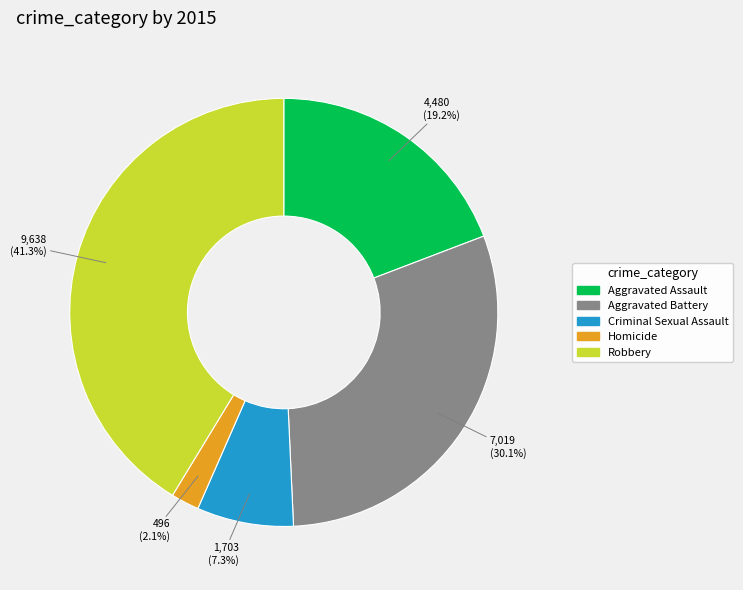

Between Robbery and Aggravated Battery, which is larger?

Robbery